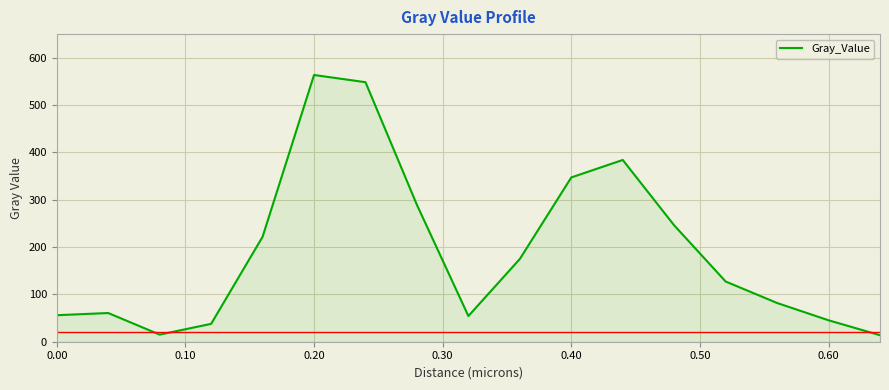

What is the smallest value displayed?

13.8